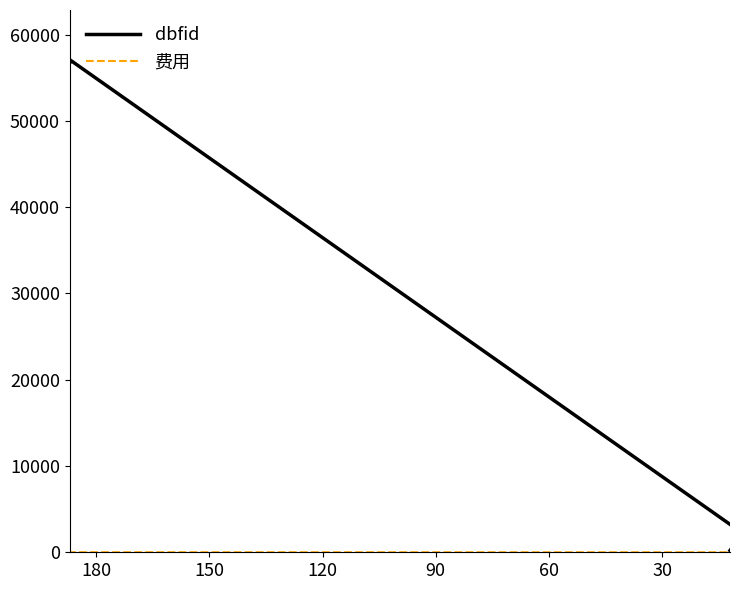

True or false: 费用 has a value of 1 at 30.

False